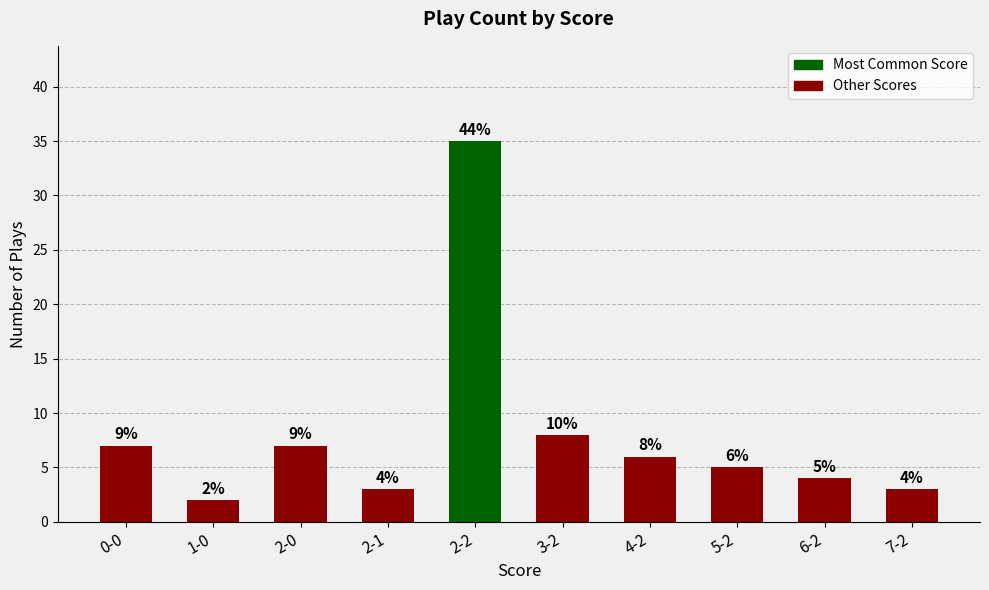

What value does the data have at 4-2, to the nearest 10?

10